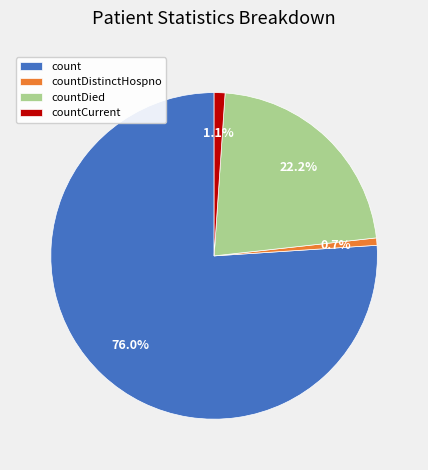

Does any single category account for the majority?

Yes